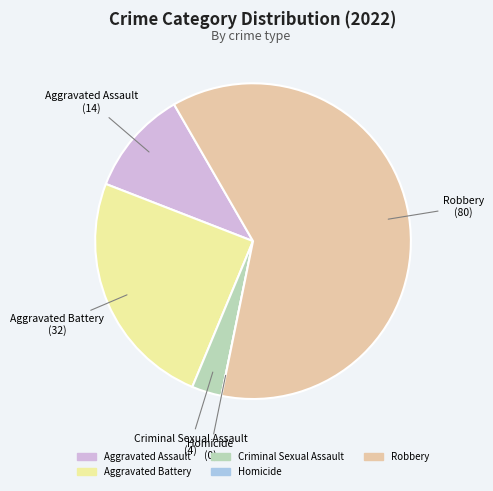

Which slice is the largest?

Robbery